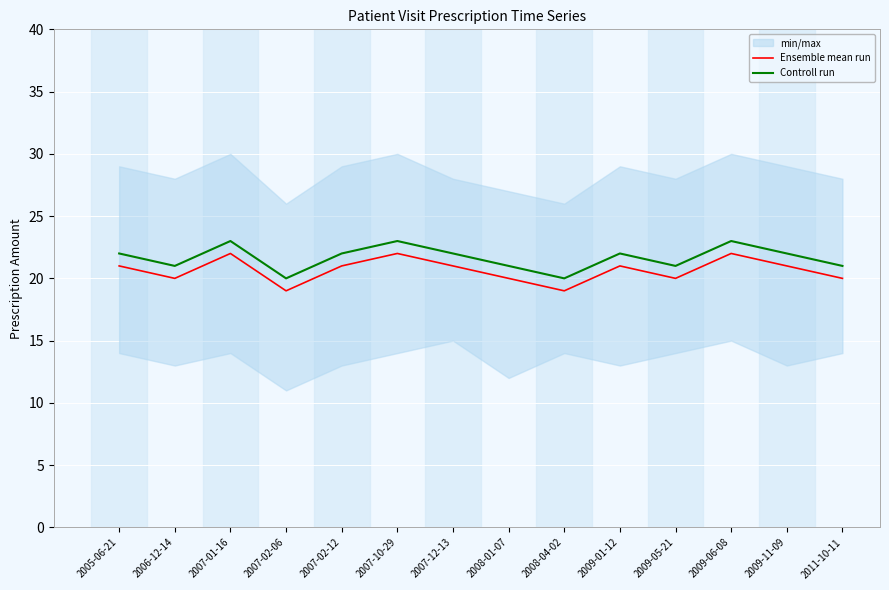

At how many categories does at least one series exceed 19?

14